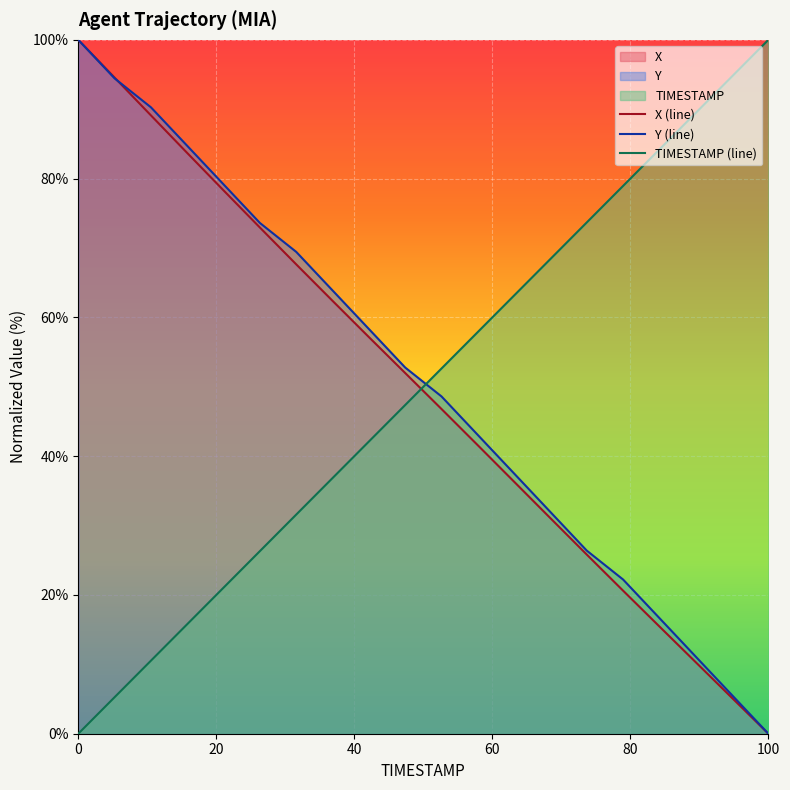

What is the total value across all series at 100?

100.0